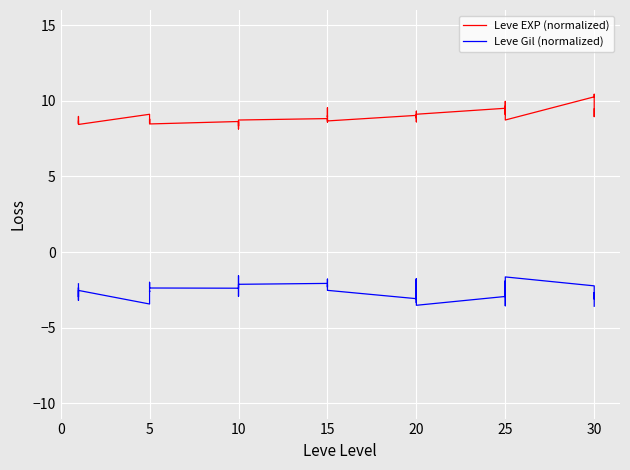

What are all the series names shown in the legend?

Leve EXP (normalized), Leve Gil (normalized)